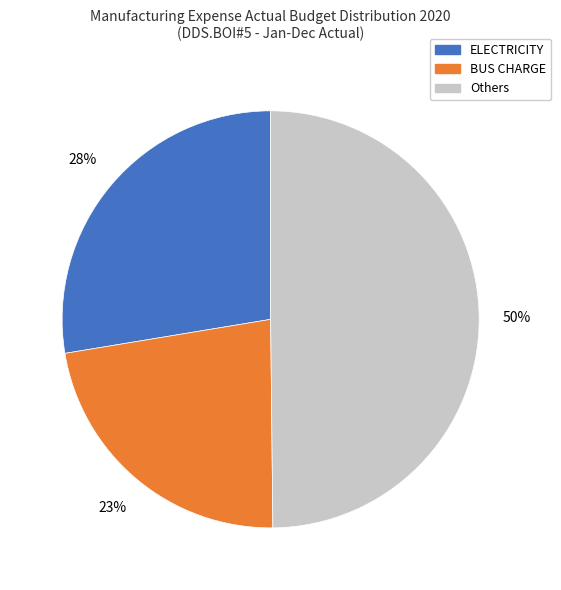

To the nearest percent, what is the average slice percentage?

33%